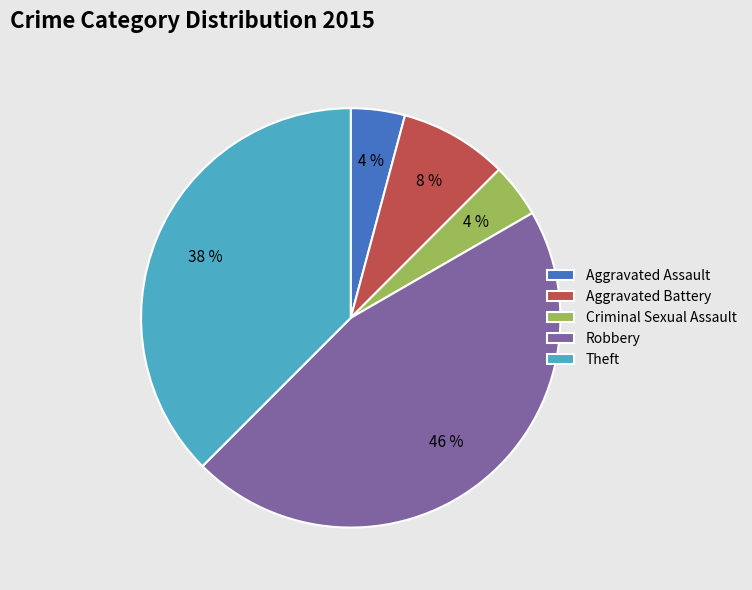

To the nearest percent, what is the difference between the largest and smallest slice percentages?

42%